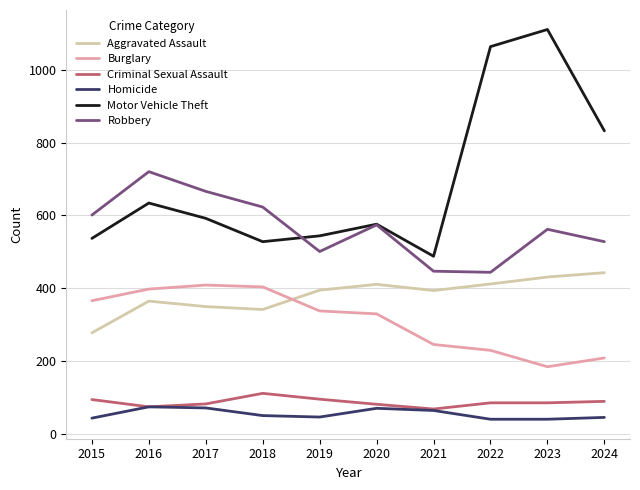

The value of Burglary at 2016 is 398. True or false?

True